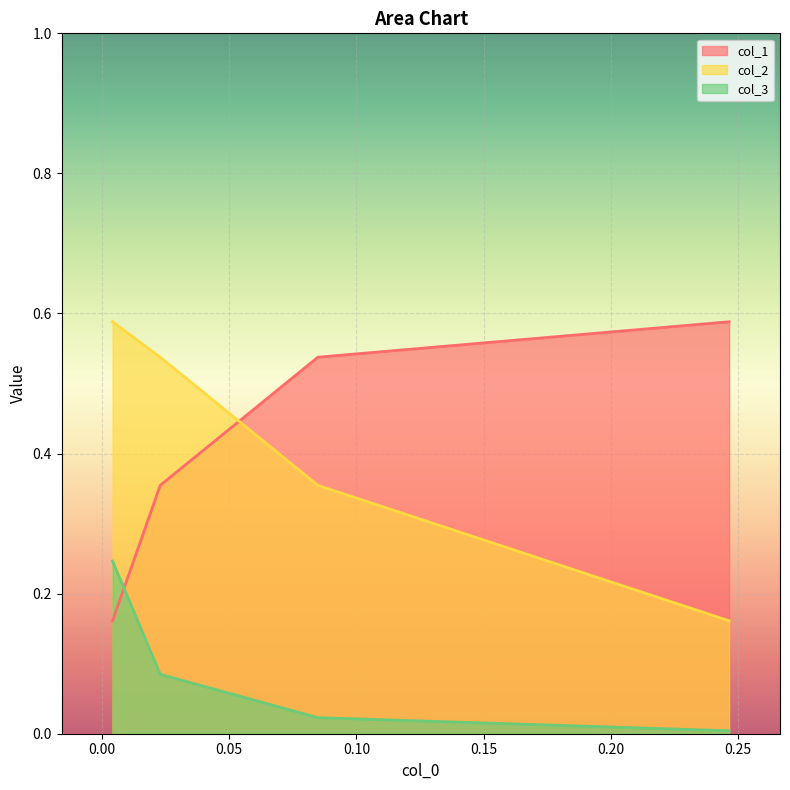

What is the difference between the maximum and minimum values in the col_2 series?

0.4